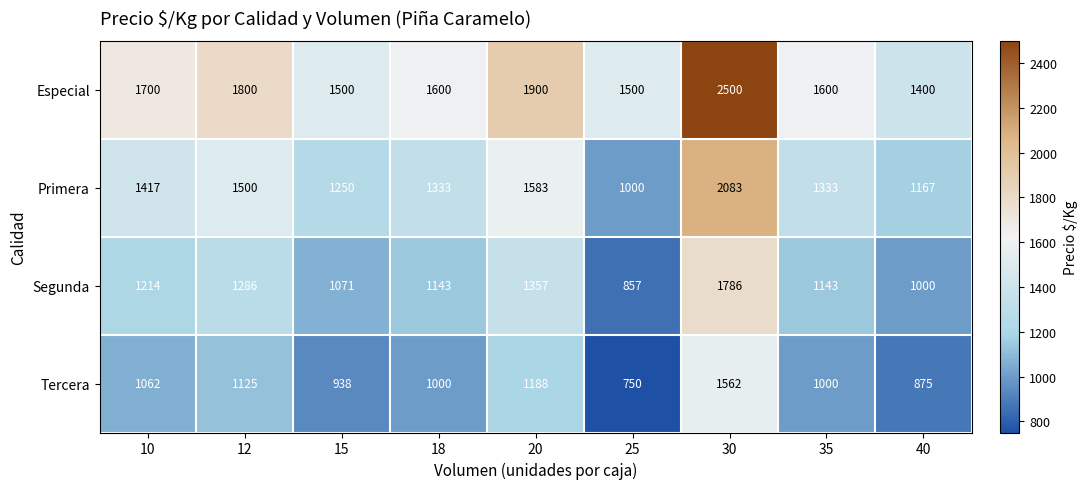

Which label corresponds to the smallest value in the chart?

25